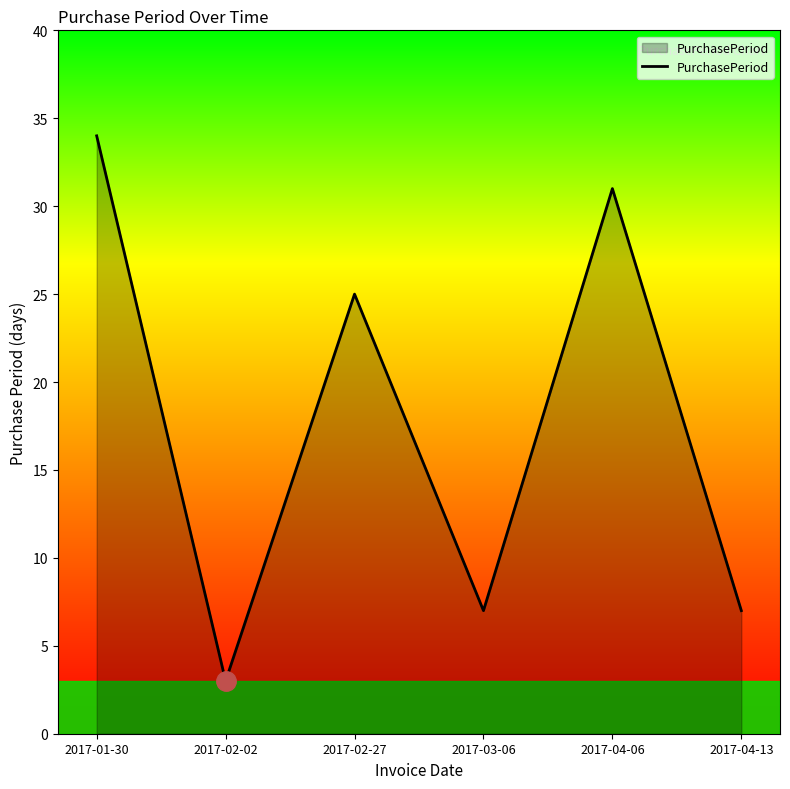

Which label corresponds to the smallest value in the chart?

2017-02-02